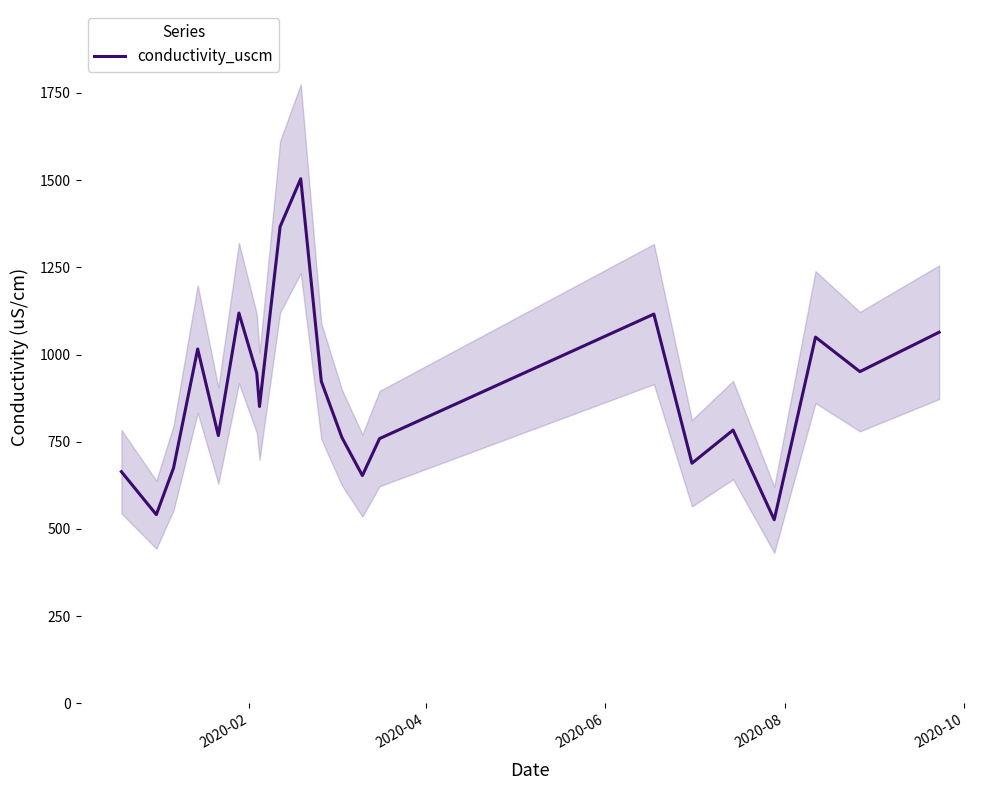

What is the value of the 6th point from the left?

1119.0